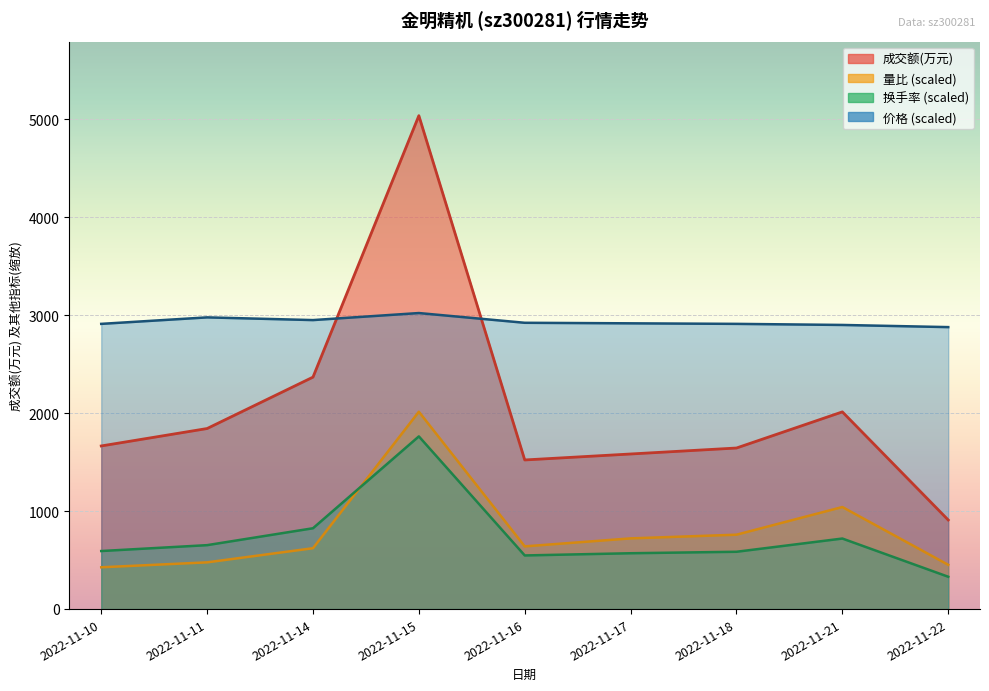

Reading left to right, list all the values displayed in this chart.

成交额(万元): 1666.0	1844.0	2369.0	5039.0	1523.0	1584.0	1645.0	2014.0	910.0
量比: 427.0	477.2	621.6	2015.6	640.5	722.1	759.8	1042.3	452.1
换手率: 592.9	652.9	825.5	1763.6	547.9	570.4	585.4	720.5	330.2
价格: 2912.9	2979.2	2951.5	3023.4	2923.9	2918.4	2912.9	2901.8	2879.7